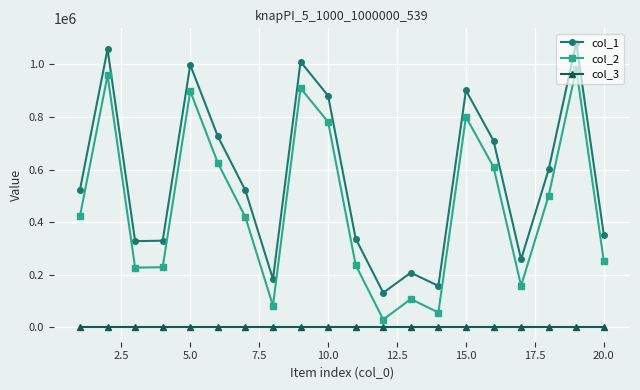

True or false: col_3 and col_2 cross at least once.

False